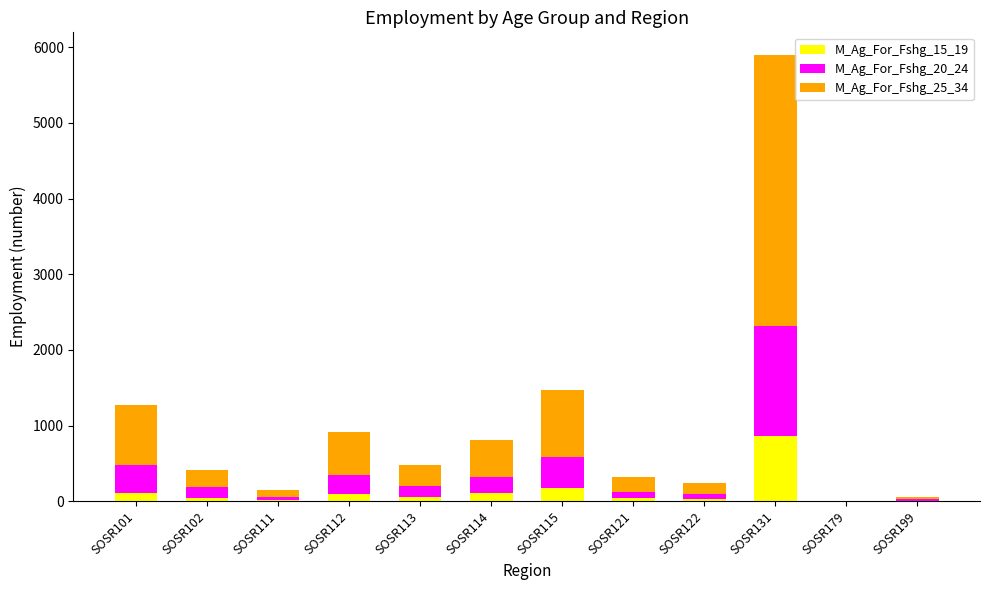

What are all the series names shown in the legend?

M_Ag_For_Fshg_15_19, M_Ag_For_Fshg_20_24, M_Ag_For_Fshg_25_34